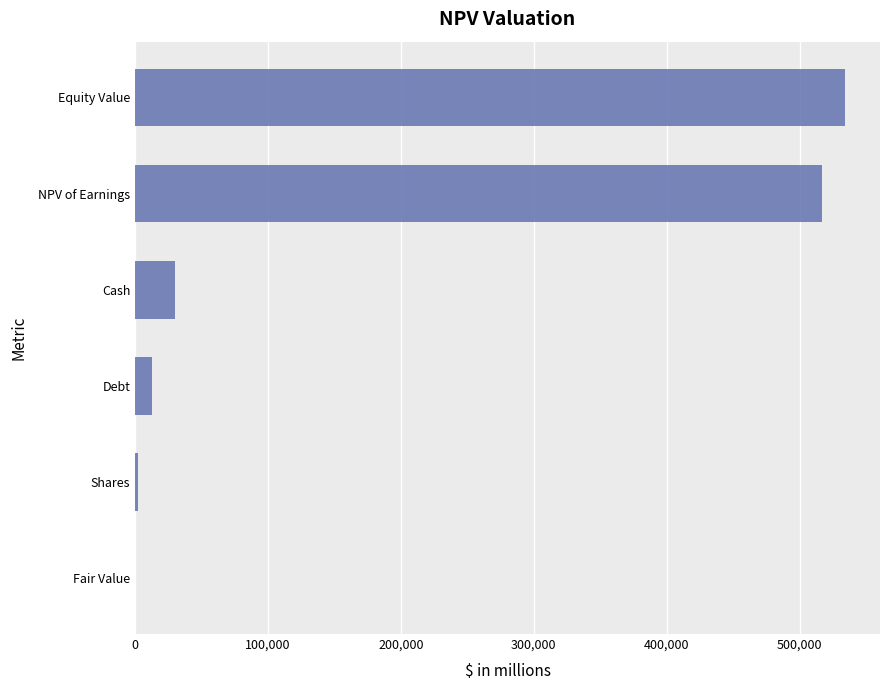

Which has a higher value, Equity Value or Debt?

Equity Value